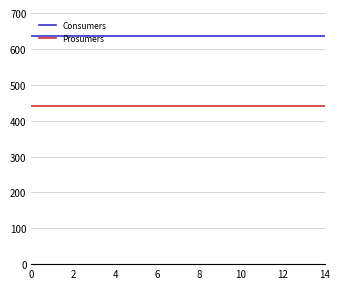

Reading left to right, extract all data points from this chart.

Consumers: 635	635	635	635	635	635	635	635	635	635	635	635	635	635	635
Prosumers: 440	440	440	440	440	440	440	440	440	440	440	440	440	440	440